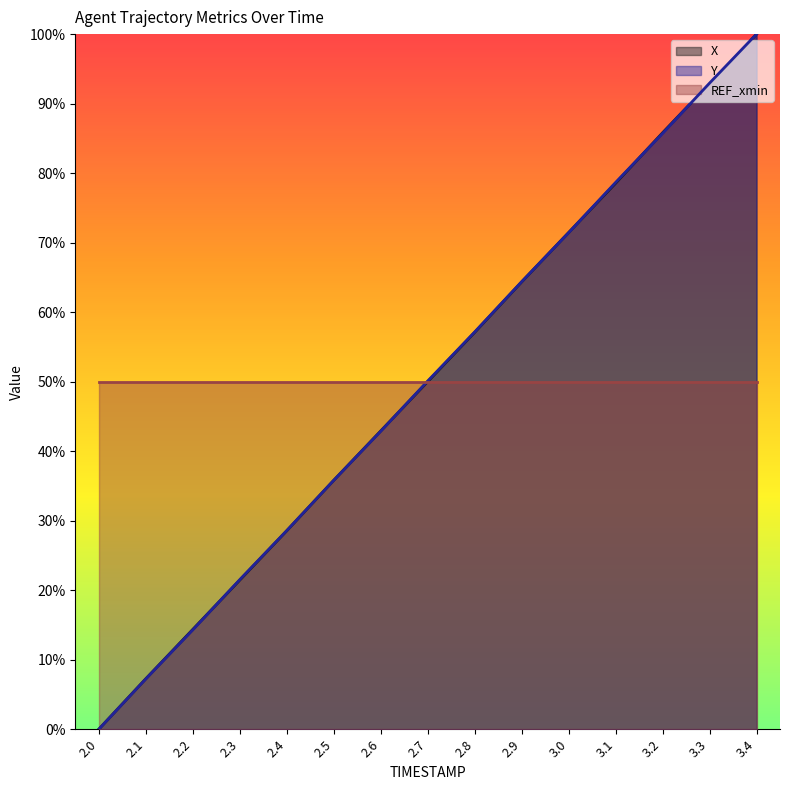

What is the difference between the second highest and minimum values in the X series?

0.9